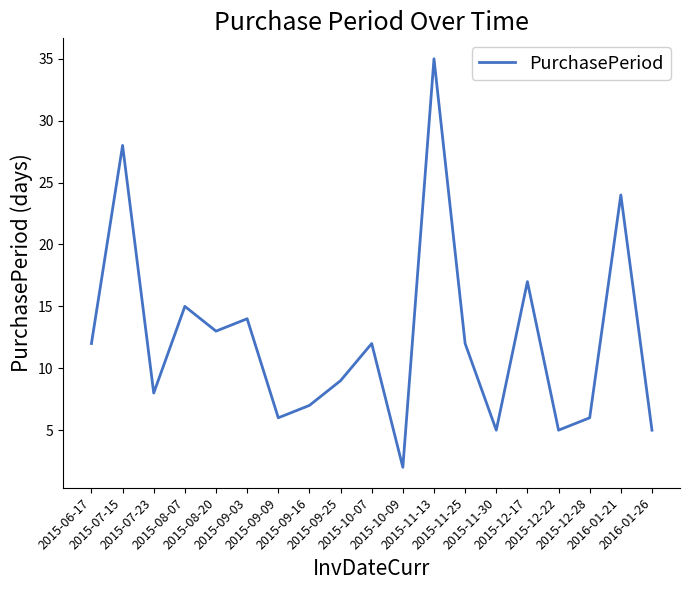

Does the chart display data point markers on the line(s)?

No